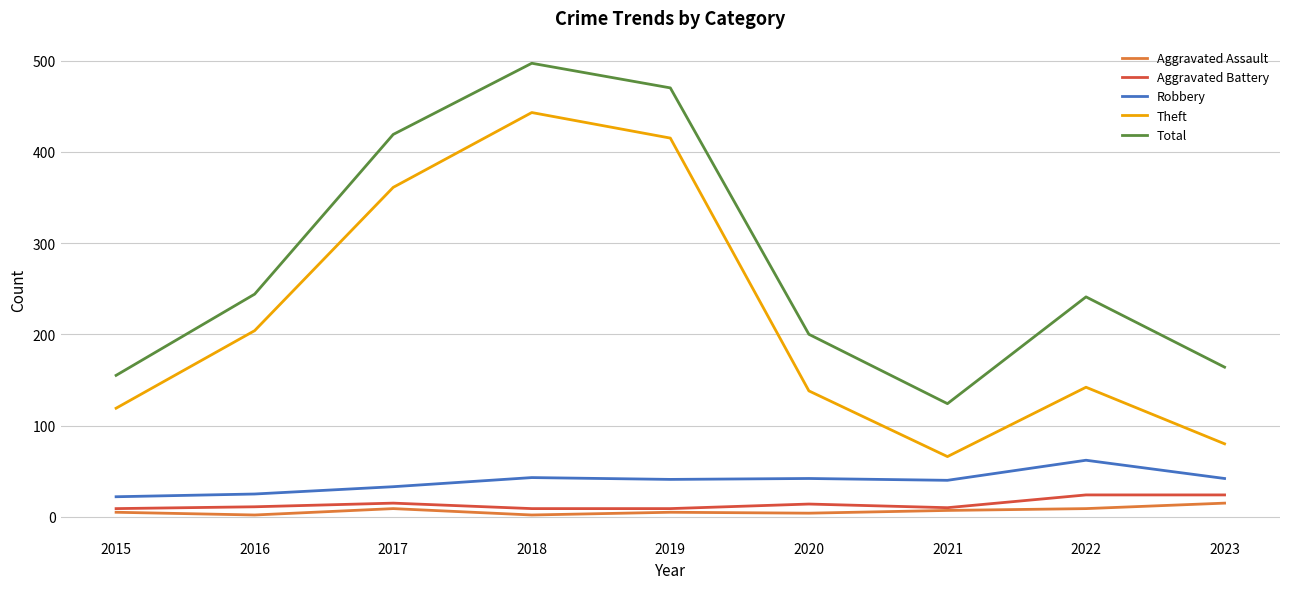

Count the number of categories in the chart.

9